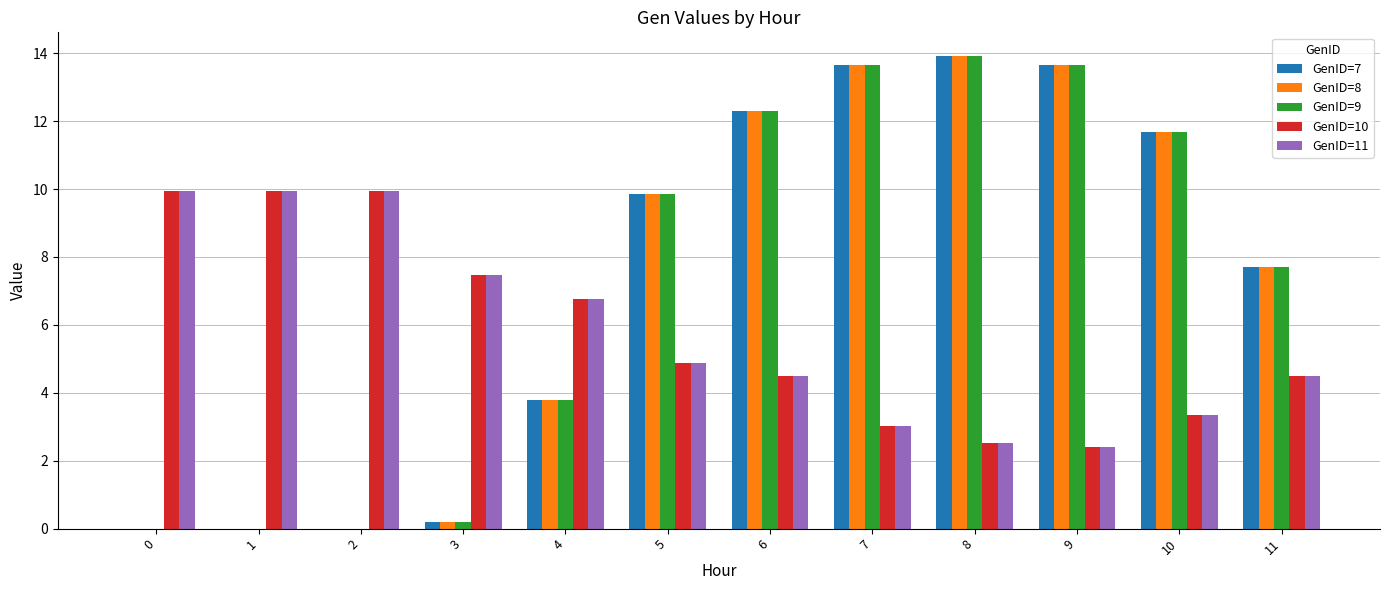

What are all the series names shown in the legend?

GenID=7, GenID=8, GenID=9, GenID=10, GenID=11